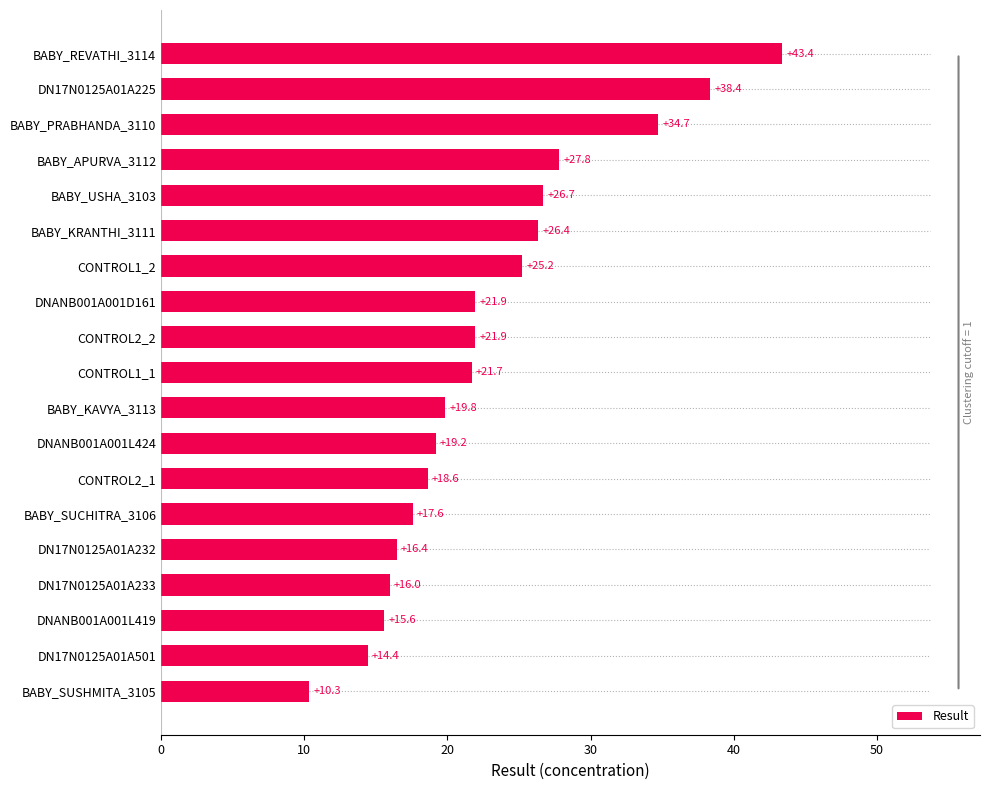

What is the smallest value displayed?

10.3